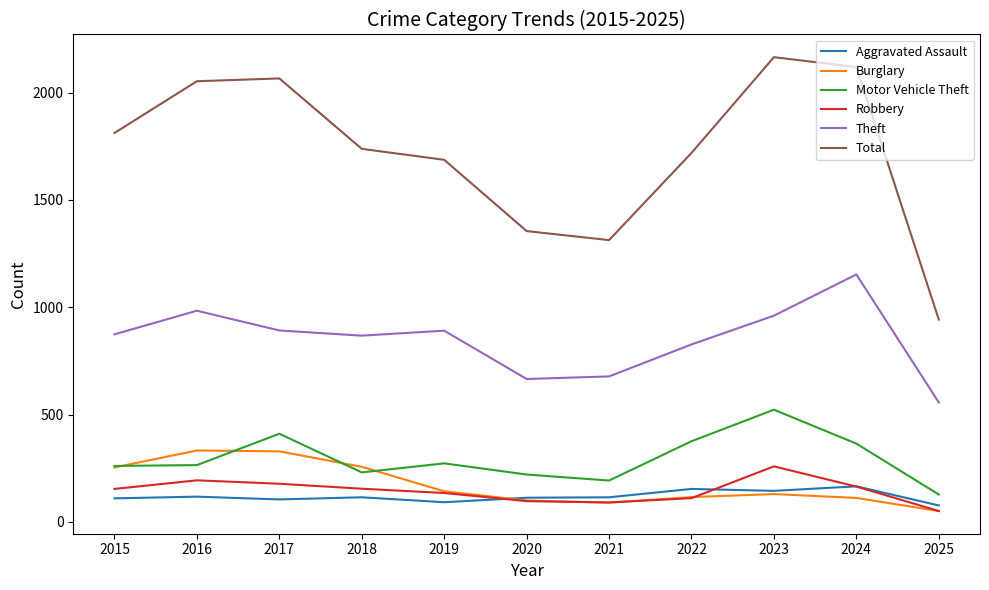

Is it true that Burglary equals 100 at 2020?

True